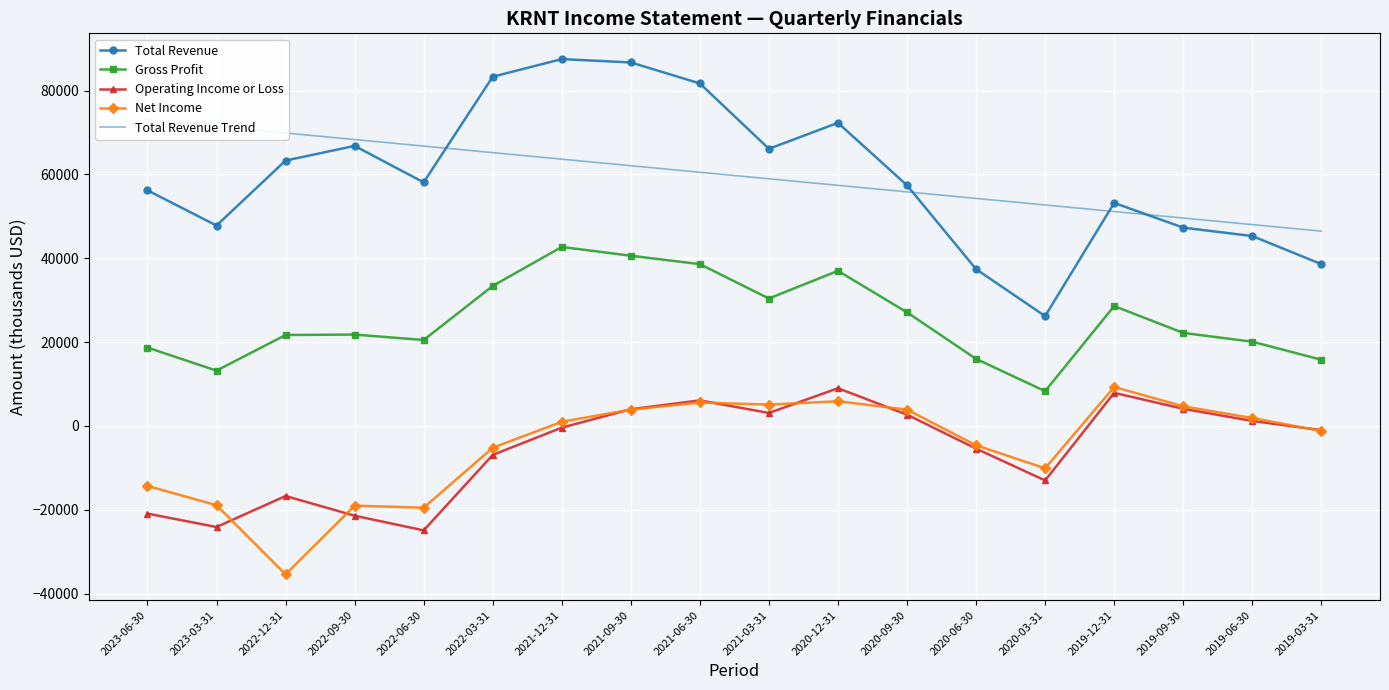

True or false: Operating Income or Loss and Total Revenue Trend intersect in this chart.

False